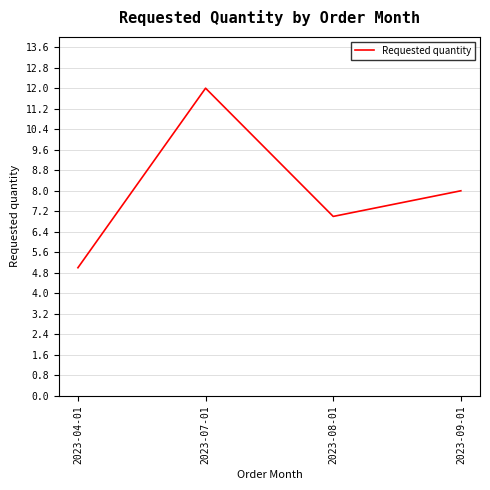

Reading left to right, what are all the values shown in this chart?

5	12	7	8